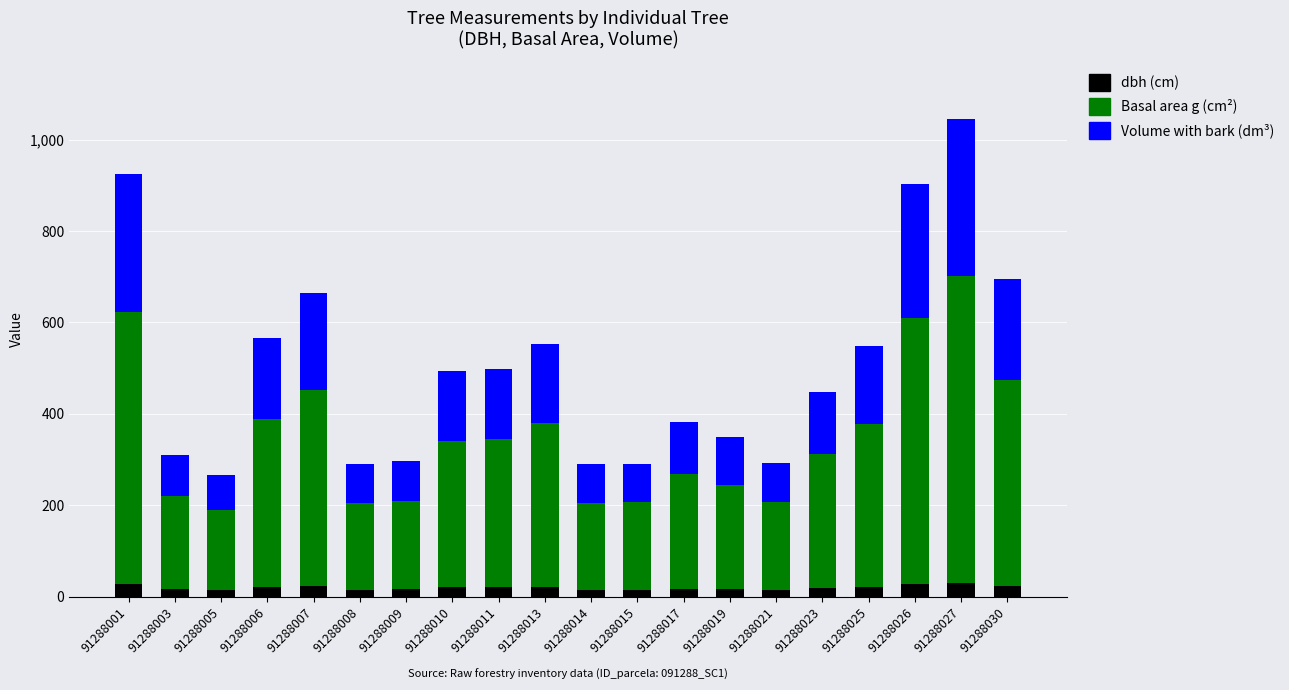

At which category is the sum across all series the highest?

91288027